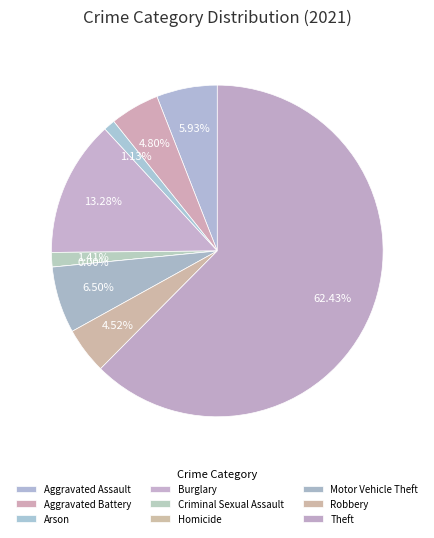

Which slice is the smallest?

Homicide